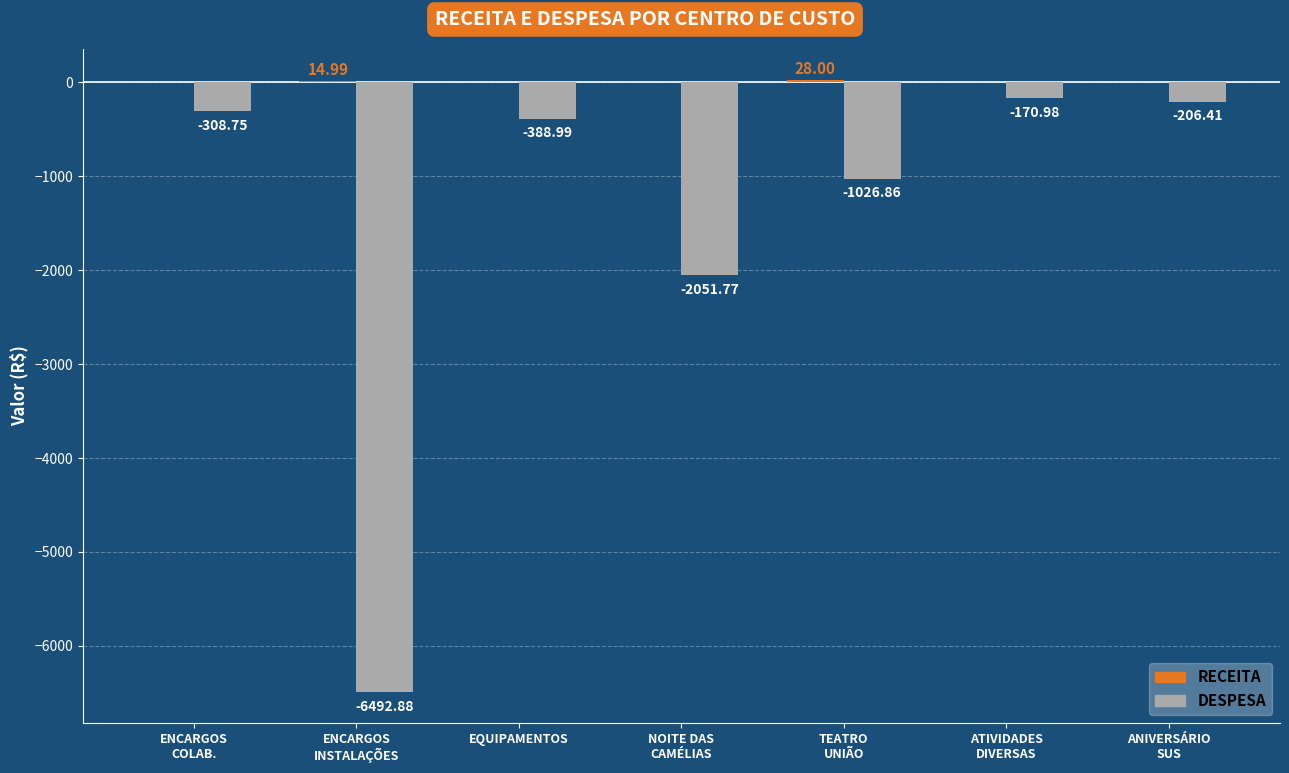

Which category has the highest value in the DESPESA series?

ATIVIDADES
DIVERSAS